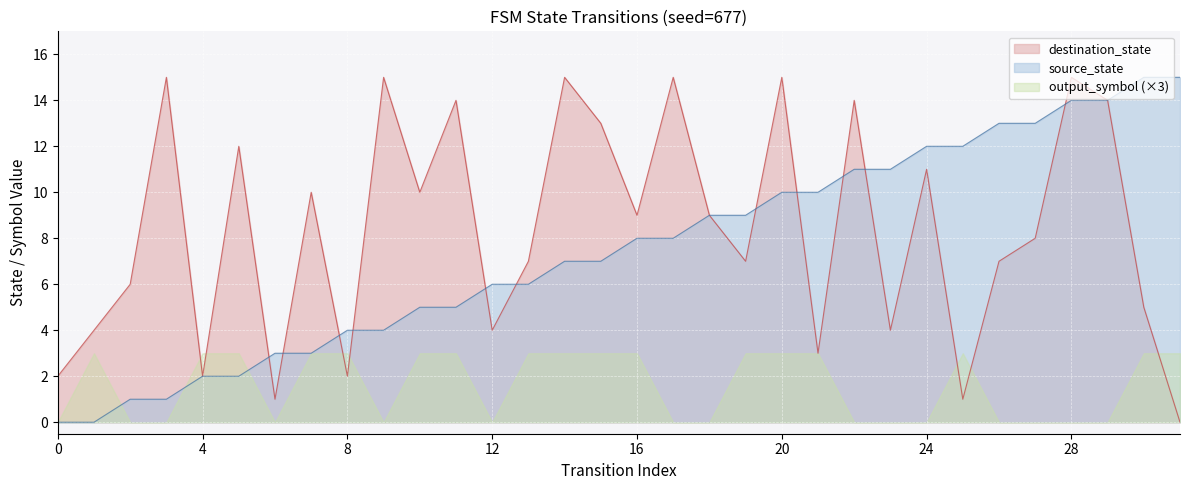

What is the difference between the highest and lowest values at 16?

6